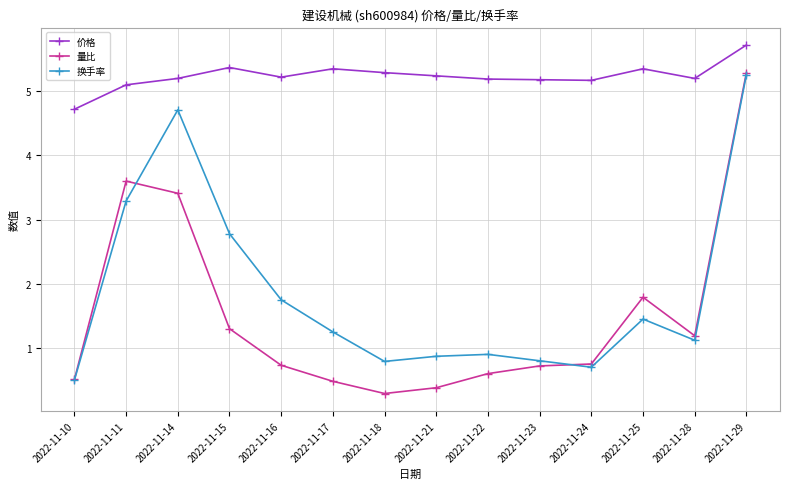

True or false: 换手率 has a value of 0.4 at 2022-11-22.

False